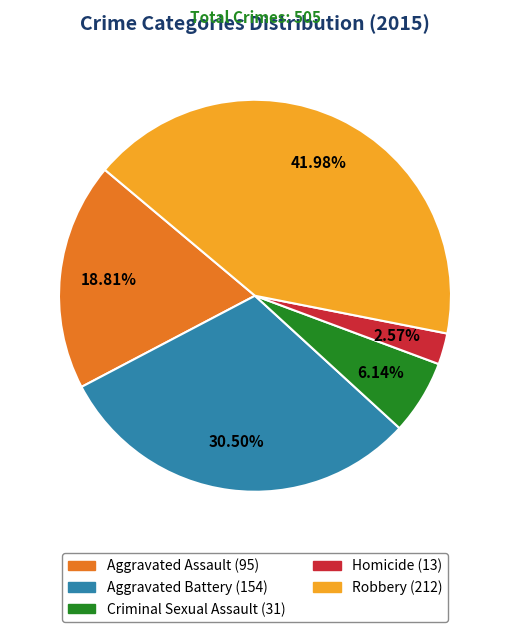

Which has a higher value, Homicide or Aggravated Assault?

Aggravated Assault